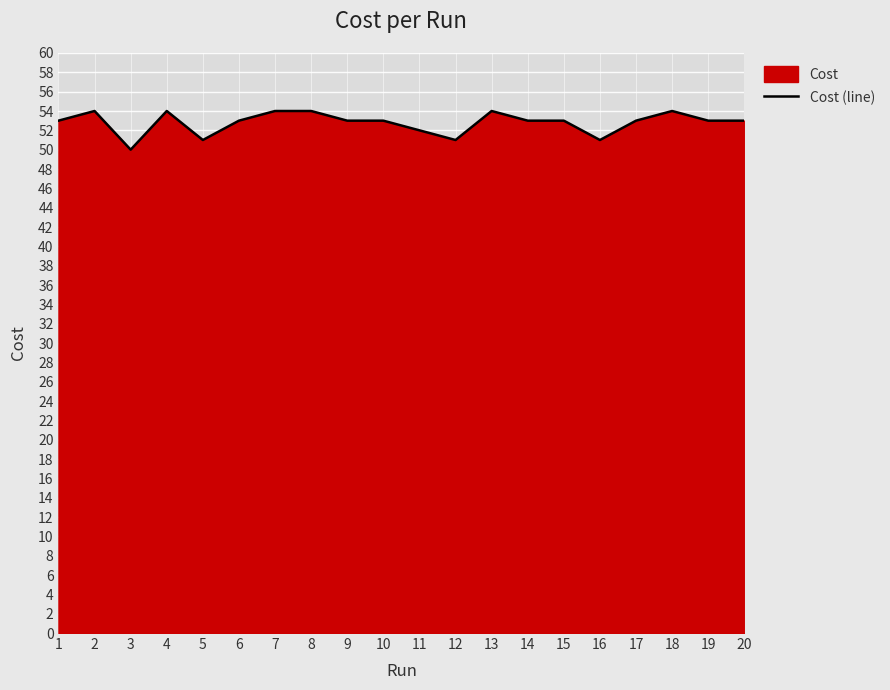

Reading left to right, what are all the values shown in this chart?

1=53.0	2=54.0	3=50.0	4=54.0	5=51.0	6=53.0	7=54.0	8=54.0	9=53.0	10=53.0	11=52.0	12=51.0	13=54.0	14=53.0	15=53.0	16=51.0	17=53.0	18=54.0	19=53.0	20=53.0